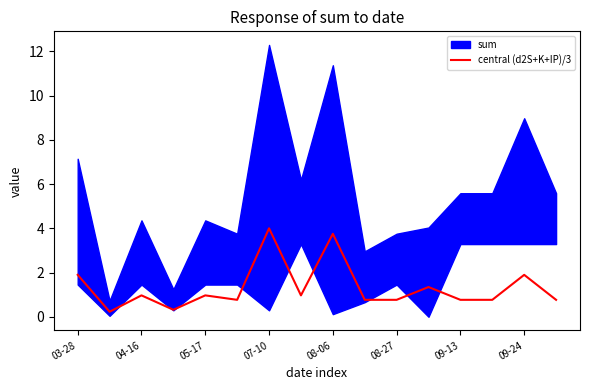

How many data points does each series have?

16